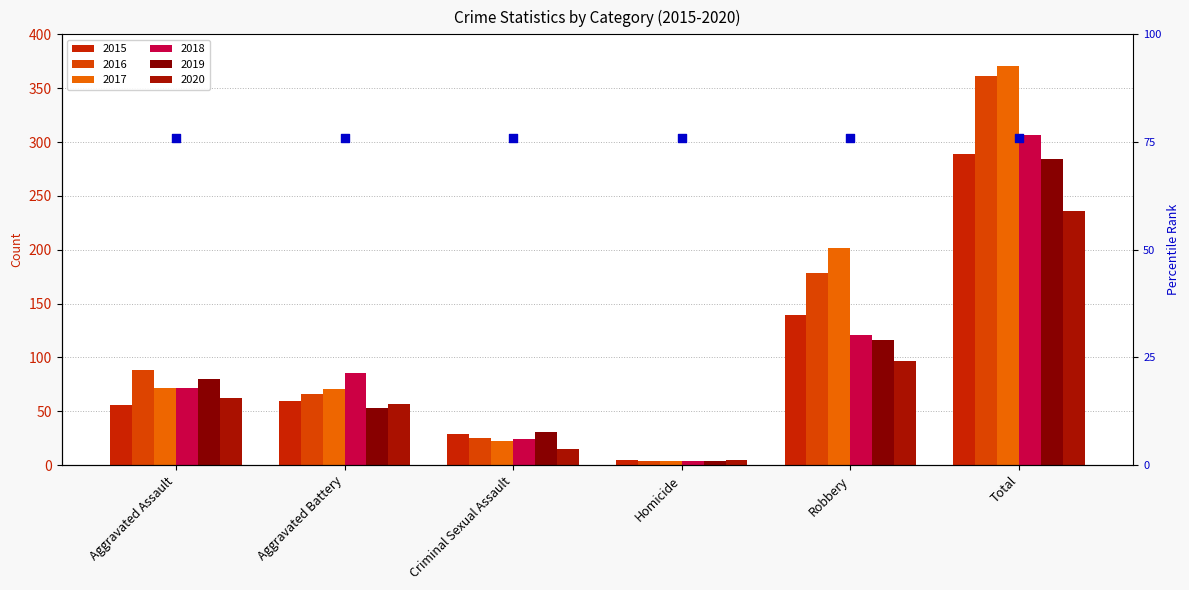

What is the total value across all series at Aggravated Assault?

430